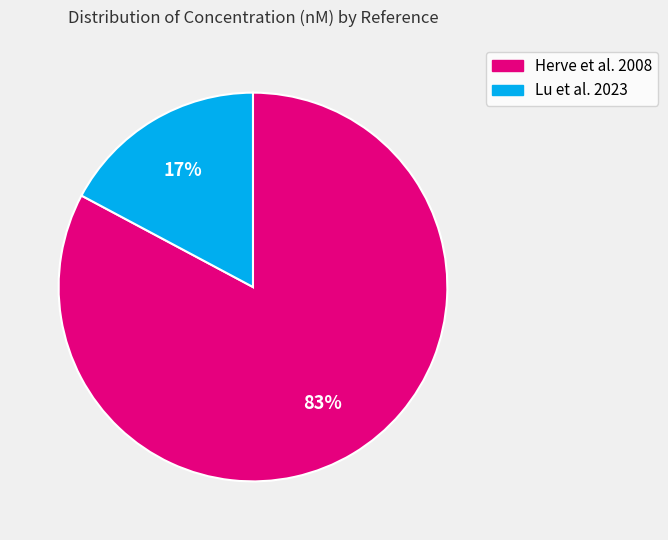

Is there a majority slice in this chart?

Yes